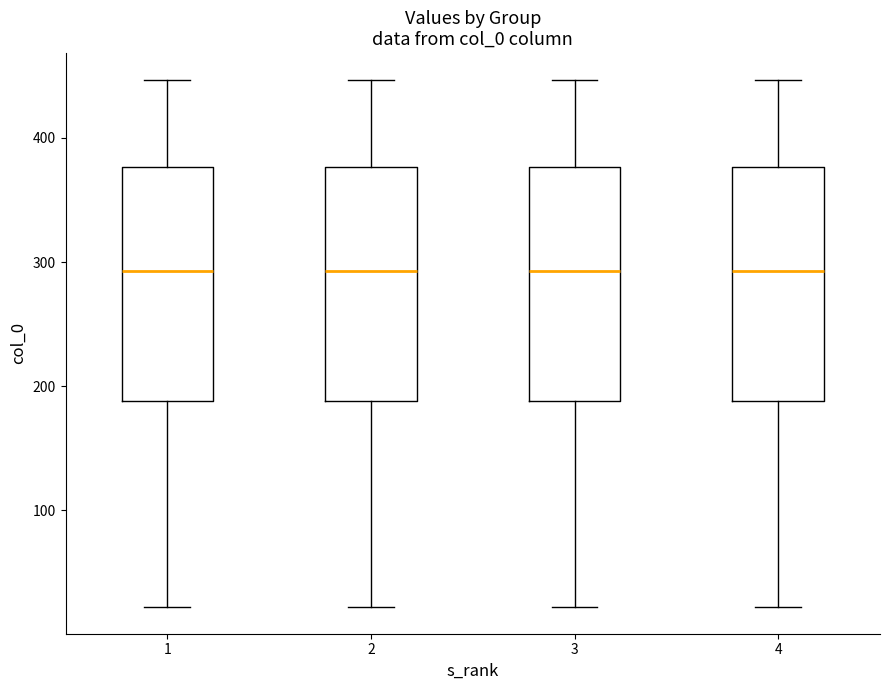

Reading left to right, read every box against the y-axis: the position of its median line, the range the box covers, and the ends of its whiskers. The values are not printed on the chart, so give them approximately, as read against the axis.

1: median 290, box 190 to 380, whiskers 20 to 450
2: median 290, box 190 to 380, whiskers 20 to 450
3: median 290, box 190 to 380, whiskers 20 to 450
4: median 290, box 190 to 380, whiskers 20 to 450